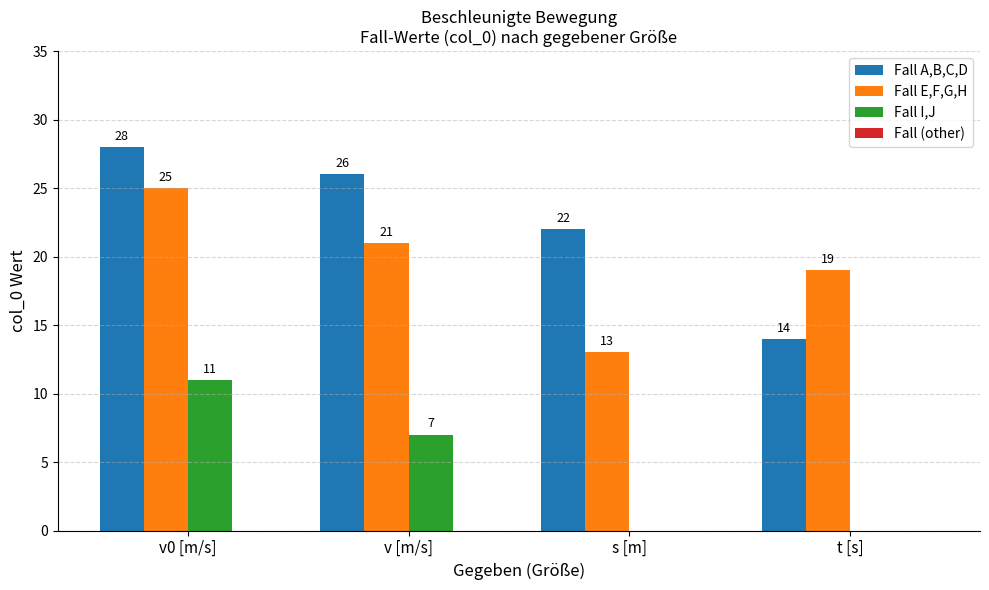

What is the sum of all Fall A,B,C,D values?

90